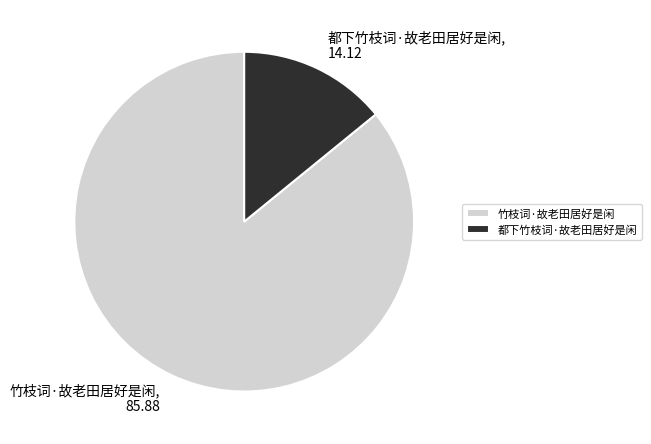

Which has a higher value, 竹枝词·故老田居好是闲 or 都下竹枝词·故老田居好是闲?

竹枝词·故老田居好是闲